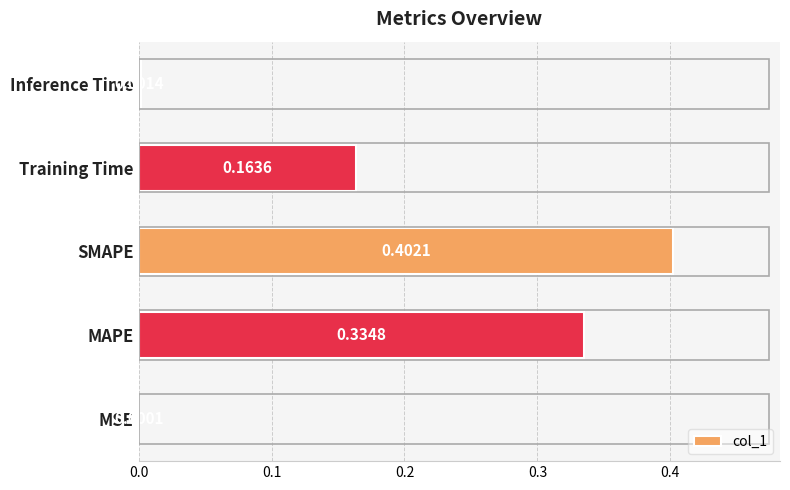

What is the change in value from SMAPE to Inference Time?

-0.4